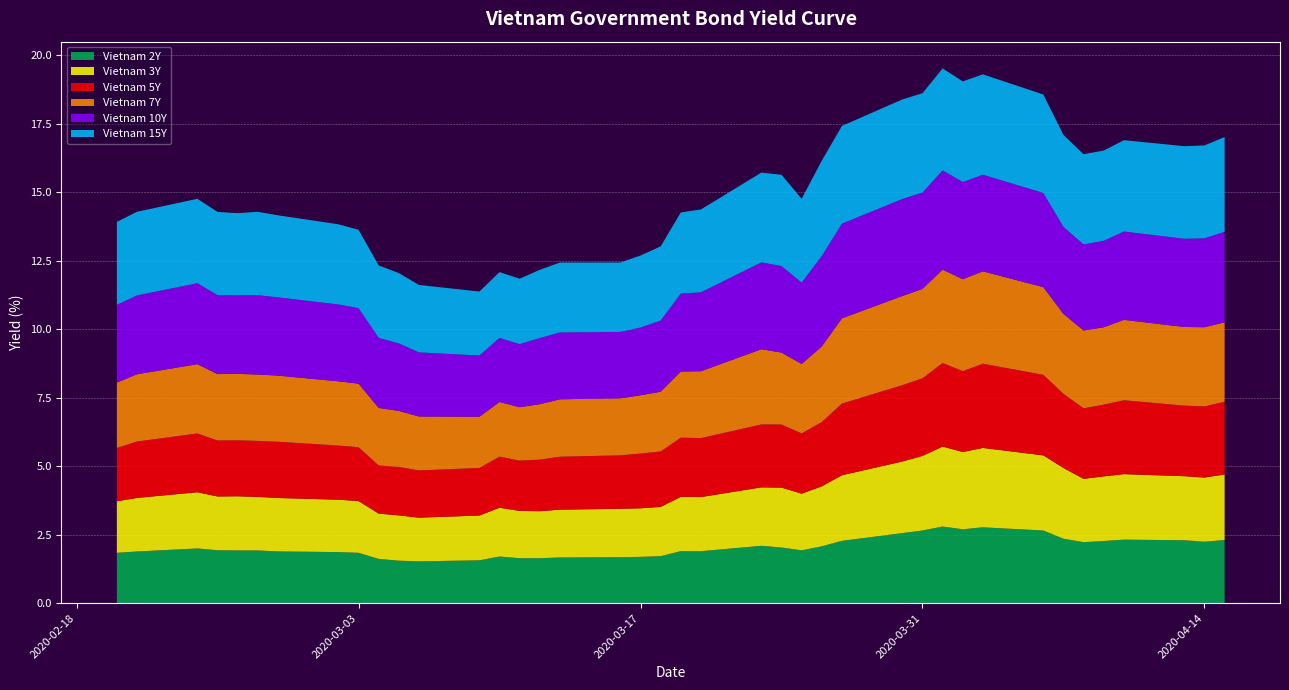

Reading left to right, what are all the values shown in this chart?

Vietnam 2Y: 1.8	1.9	2.0	1.9	1.9	1.9	1.9	1.9	1.8	1.6	1.6	1.5	1.6	1.7	1.6	1.6	1.7	1.7	1.7	1.7	1.9	1.9	2.1	2.0	1.9	2.1	2.3	2.6	2.7	2.8	2.7	2.8	2.7	2.4	2.2	2.3	2.3	2.3	2.2	2.3
Vietnam 3Y: 1.9	2.0	2.1	2.0	2.0	2.0	1.9	1.9	1.9	1.7	1.7	1.6	1.6	1.8	1.7	1.7	1.7	1.8	1.8	1.8	2.0	2.0	2.1	2.2	2.1	2.2	2.4	2.6	2.7	2.9	2.8	2.9	2.7	2.6	2.3	2.4	2.4	2.3	2.3	2.4
Vietnam 5Y: 1.9	2.1	2.1	2.0	2.0	2.0	2.1	2.0	2.0	1.8	1.8	1.7	1.7	1.9	1.8	1.9	1.9	1.9	2.0	2.0	2.2	2.2	2.3	2.3	2.2	2.3	2.6	2.8	2.8	3.0	3.0	3.1	2.9	2.7	2.6	2.6	2.7	2.6	2.6	2.7
Vietnam 7Y: 2.4	2.5	2.5	2.4	2.4	2.4	2.4	2.3	2.3	2.1	2.0	2.0	1.9	2.0	1.9	2.0	2.1	2.1	2.1	2.2	2.4	2.4	2.7	2.6	2.5	2.8	3.1	3.3	3.3	3.4	3.4	3.4	3.2	2.9	2.8	2.8	2.9	2.9	2.9	2.9
Vietnam 10Y: 2.8	2.9	3.0	2.9	2.9	2.9	2.9	2.8	2.8	2.6	2.5	2.3	2.2	2.3	2.3	2.4	2.4	2.4	2.5	2.6	2.8	2.9	3.2	3.2	3.0	3.3	3.5	3.5	3.5	3.6	3.5	3.5	3.4	3.2	3.1	3.2	3.2	3.2	3.2	3.3
Vietnam 15Y: 3.0	3.1	3.1	3.0	3.0	3.0	3.0	2.9	2.9	2.6	2.6	2.5	2.3	2.4	2.4	2.5	2.5	2.5	2.6	2.7	3.0	3.0	3.3	3.3	3.1	3.5	3.6	3.6	3.6	3.7	3.7	3.7	3.6	3.4	3.3	3.3	3.3	3.4	3.4	3.5